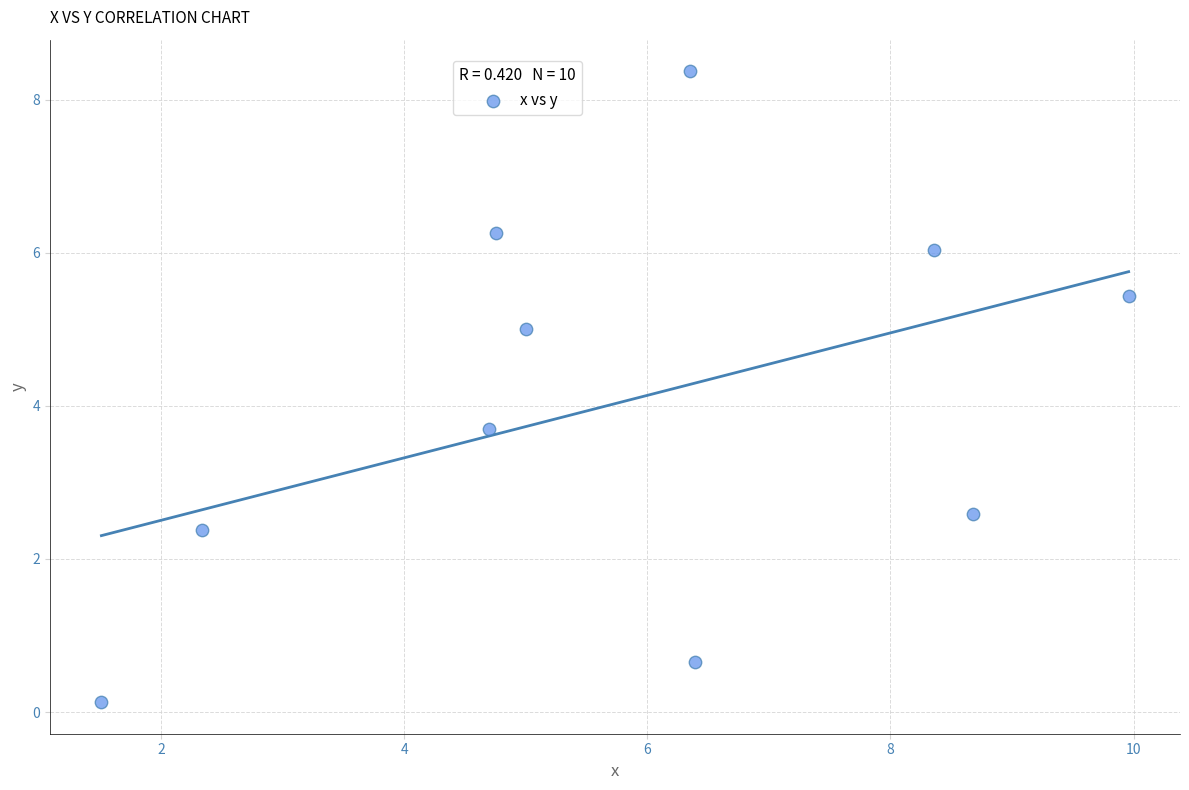

What is the range of X values (max minus min)?

8.5